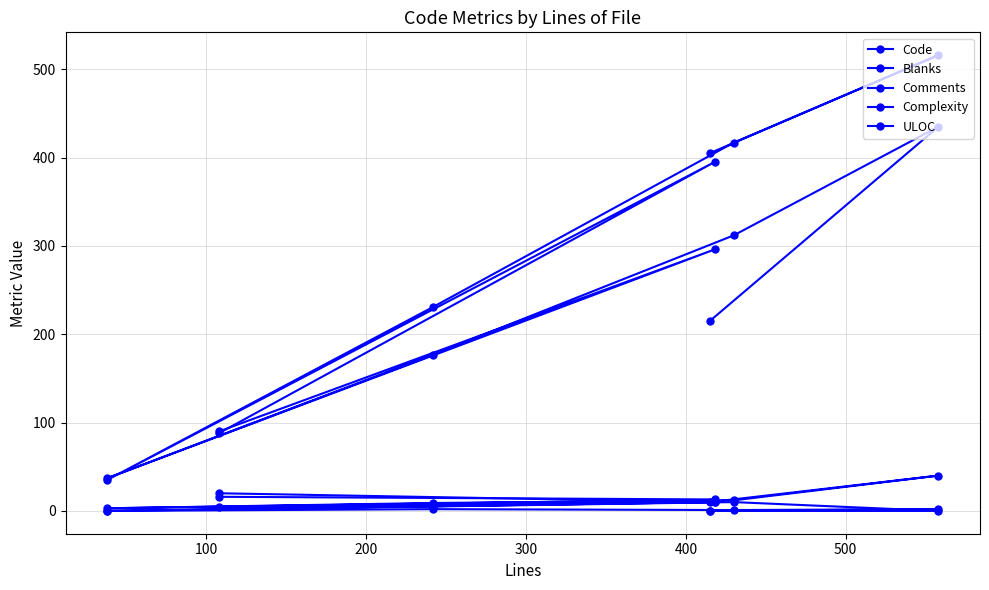

Is it true that Blanks equals 18 at 200?

False